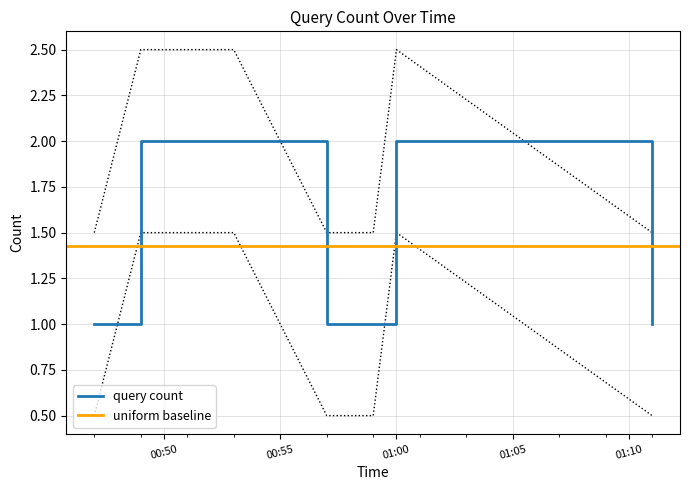

What is the label of the 6th point from the left?

01:00